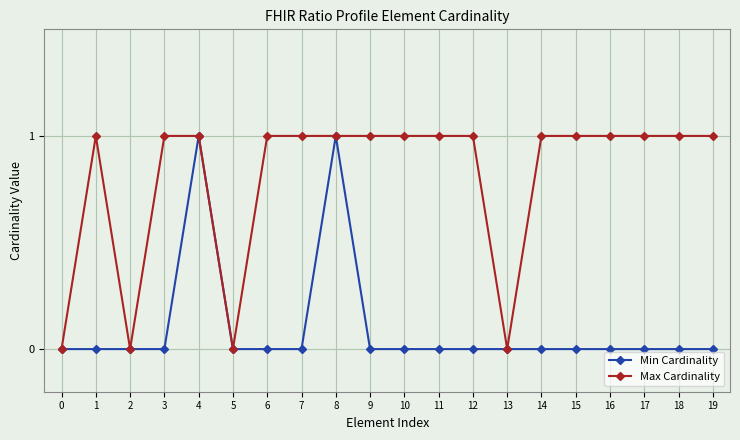

How many Min Cardinality values are between 0 and 1?

20